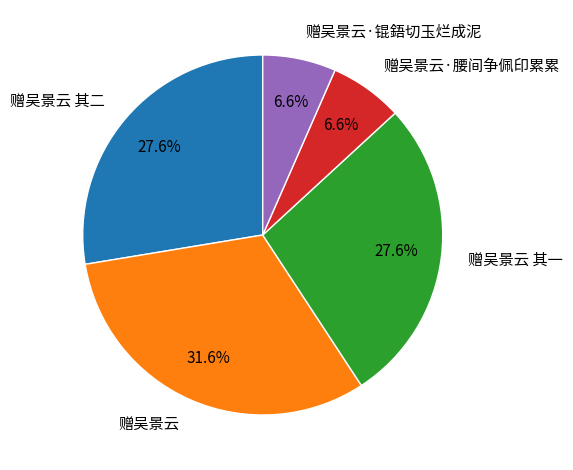

Which category has the biggest portion of the pie?

赠吴景云